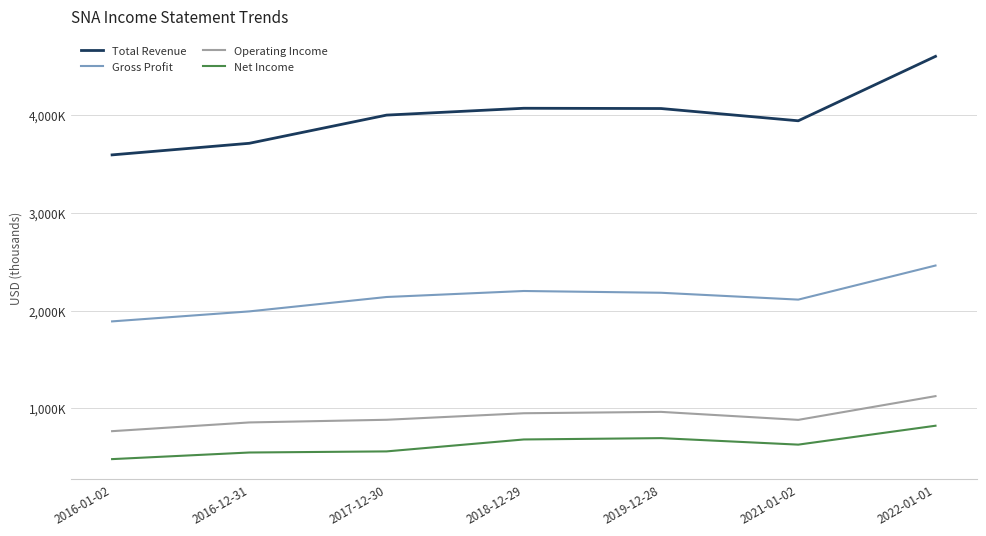

What are all the series names shown in the legend?

Total Revenue, Gross Profit, Operating Income, Net Income